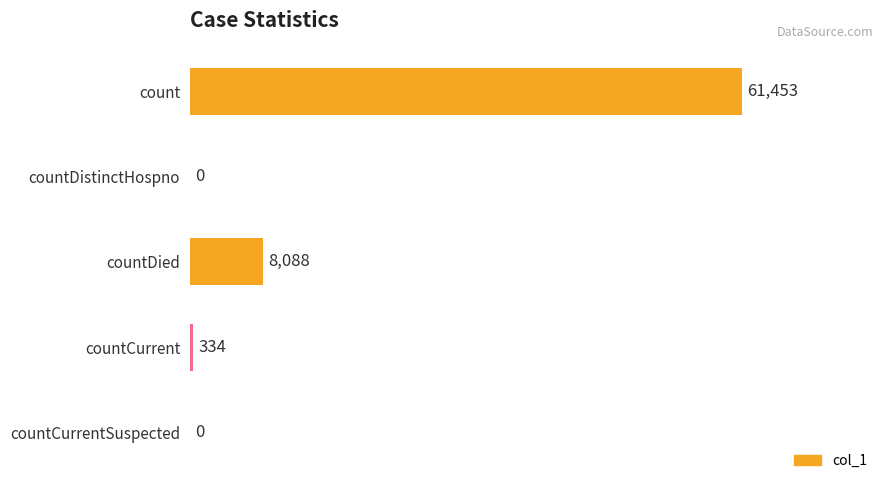

Are the bars grouped side by side (vs. stacked)?

No